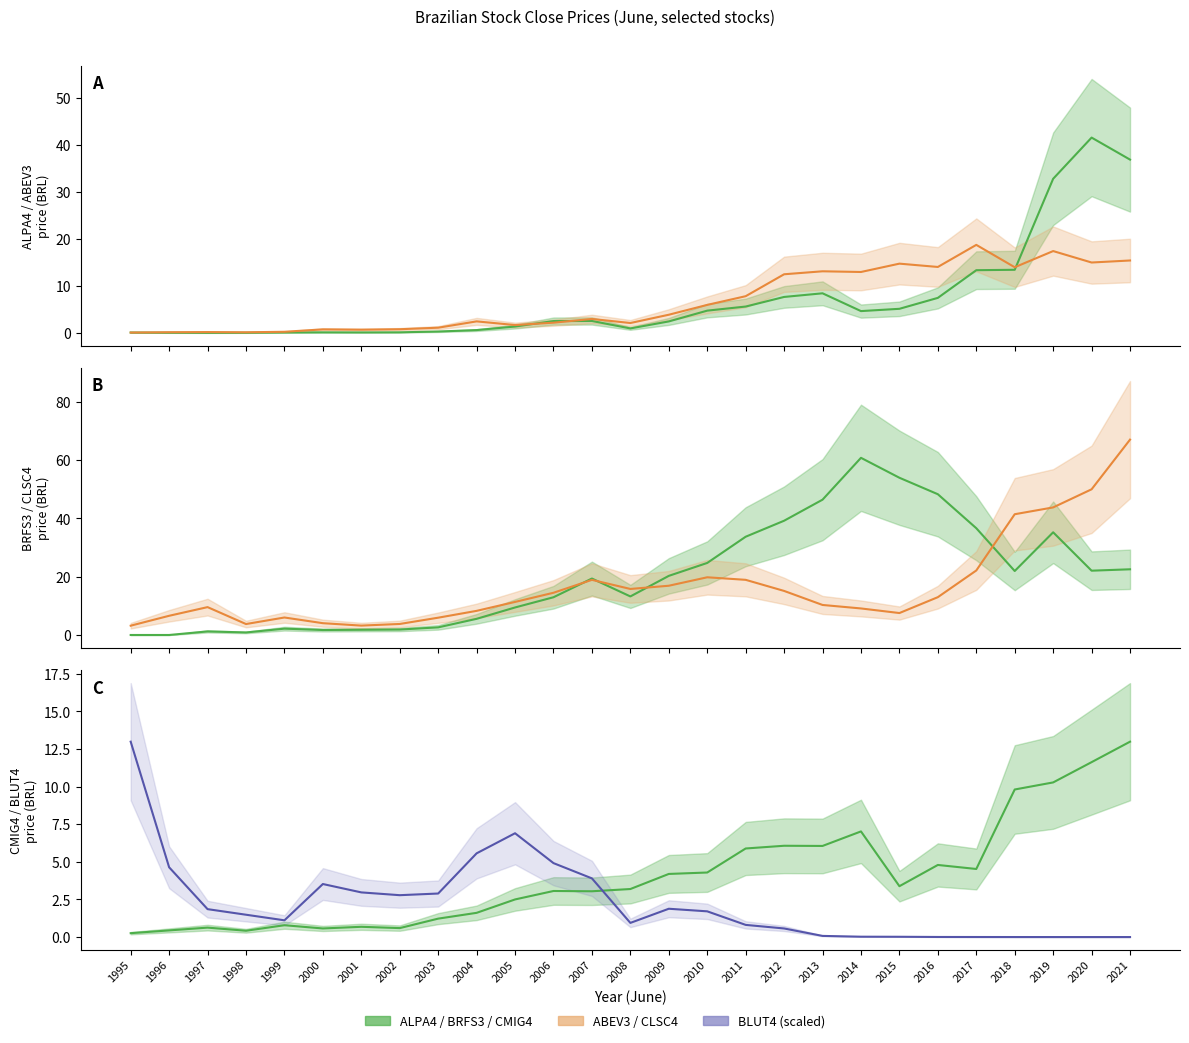

At which category is the sum across all series the highest?

2021